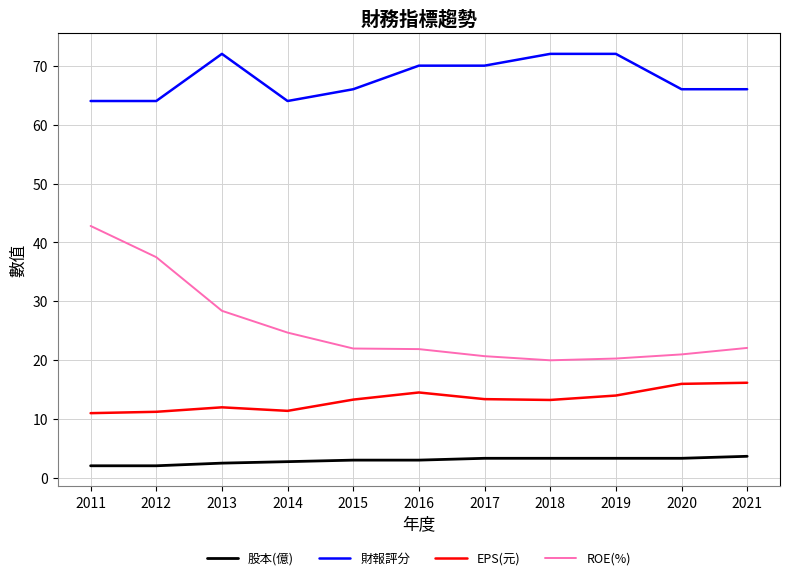

Is it true that 財報評分 equals 45.3 at 2016?

False